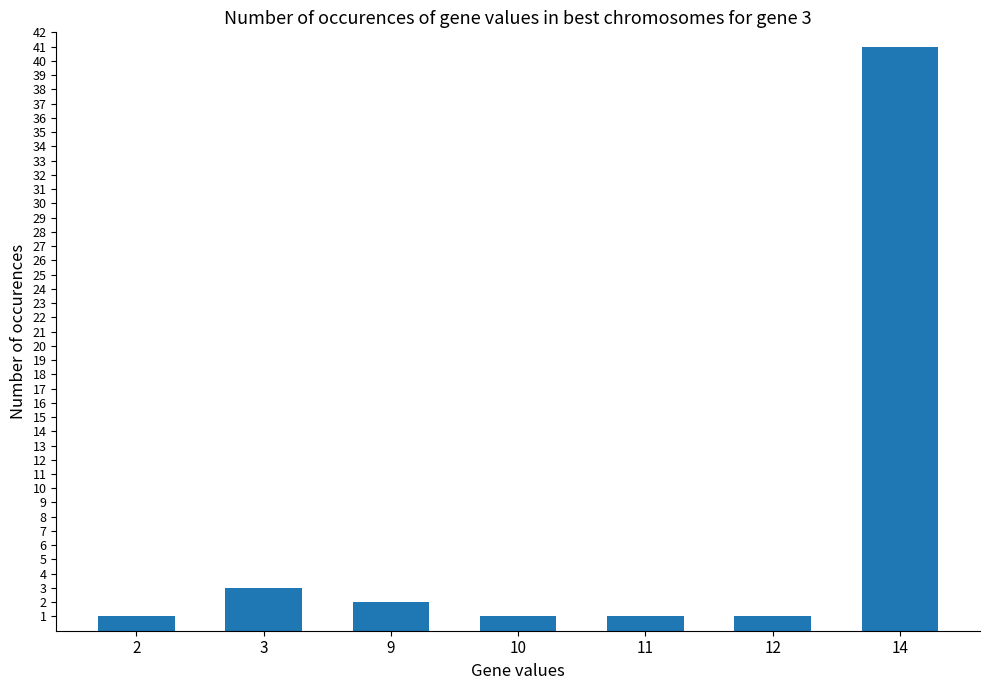

What is the ratio of the value at 10 to the value at 3?

0.3